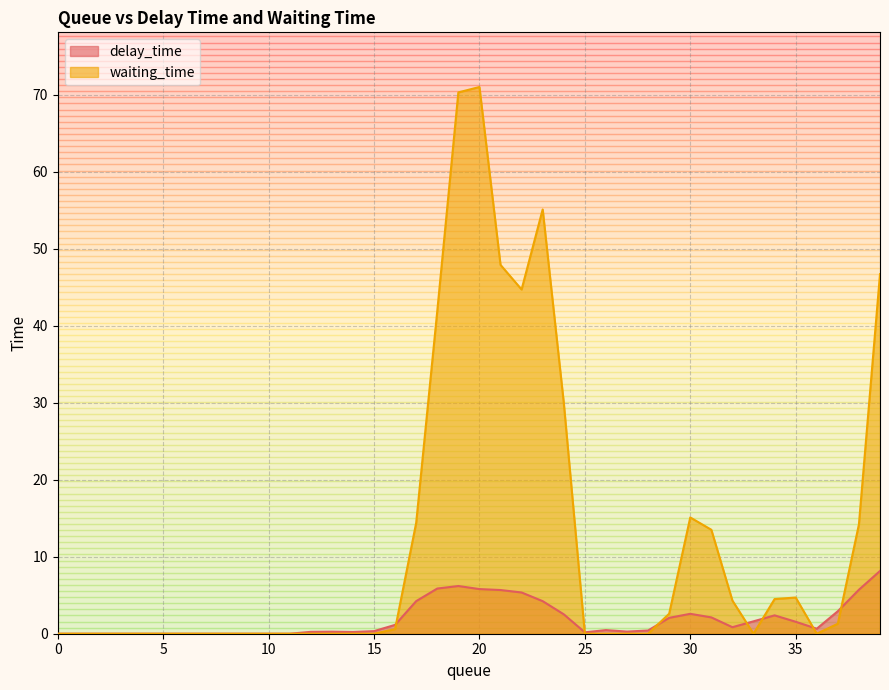

What is the sum of all waiting_time values?

482.8